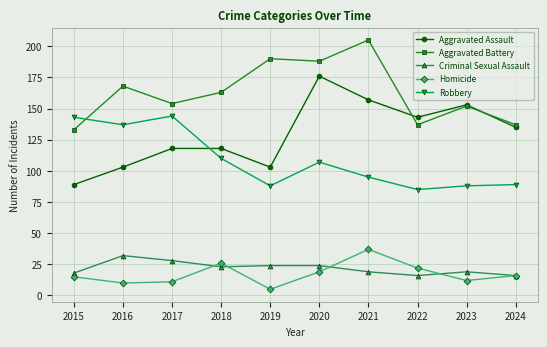

At which label does Homicide reach its peak?

2021